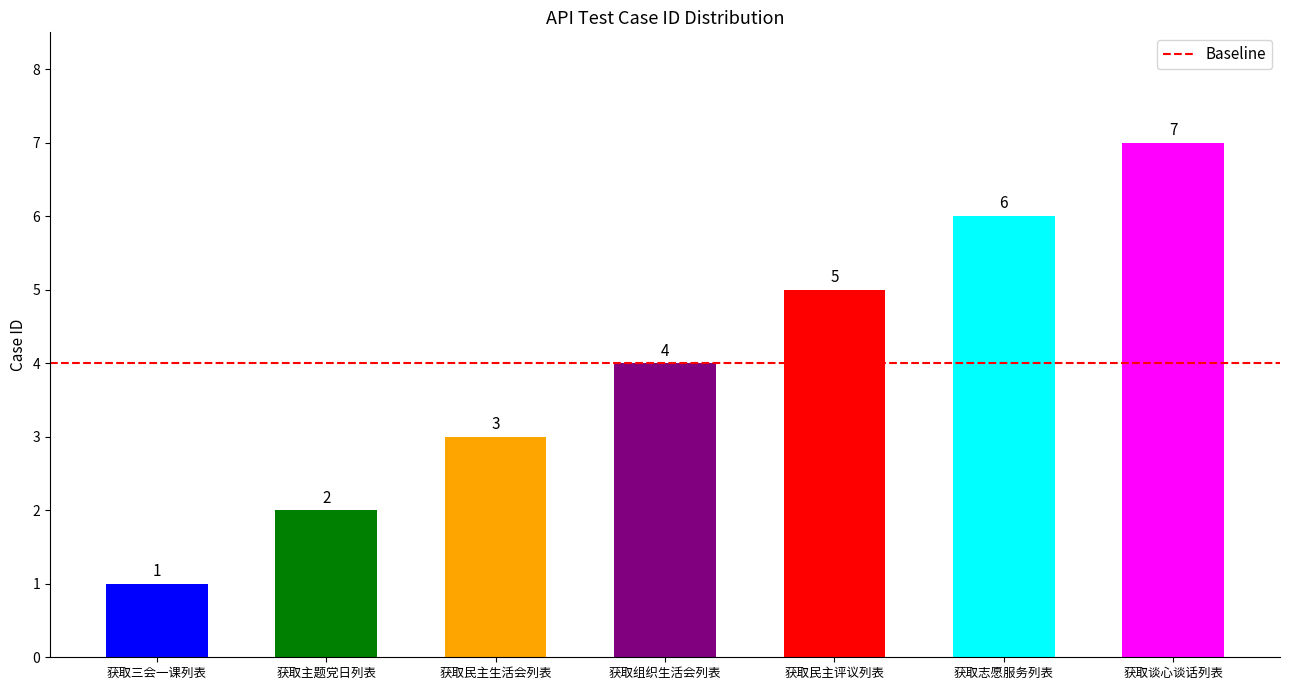

Between 获取三会一课列表 and 获取民主评议列表, which is larger?

获取民主评议列表